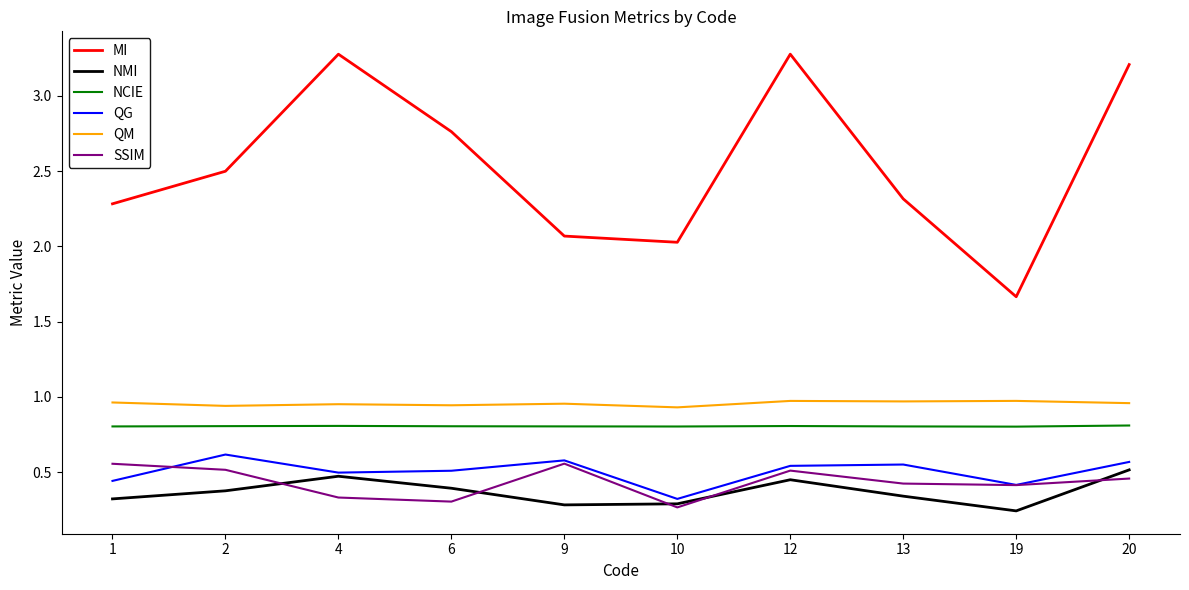

Which series has the largest total across all categories?

MI